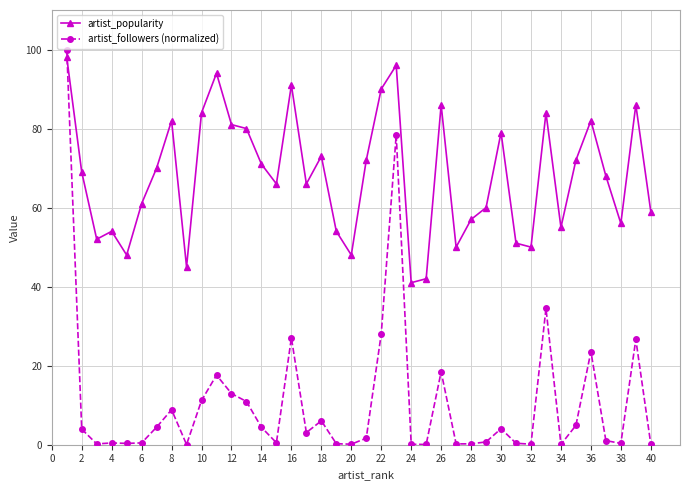

Which series has the widest spread of values?

artist_followers (normalized)